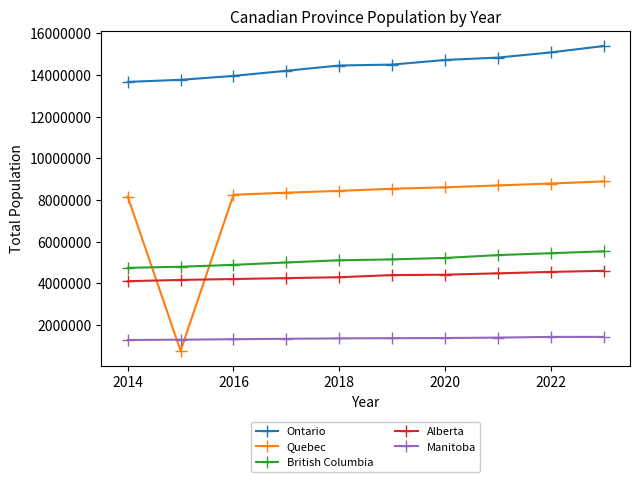

True or false: Alberta and British Columbia intersect in this chart.

False